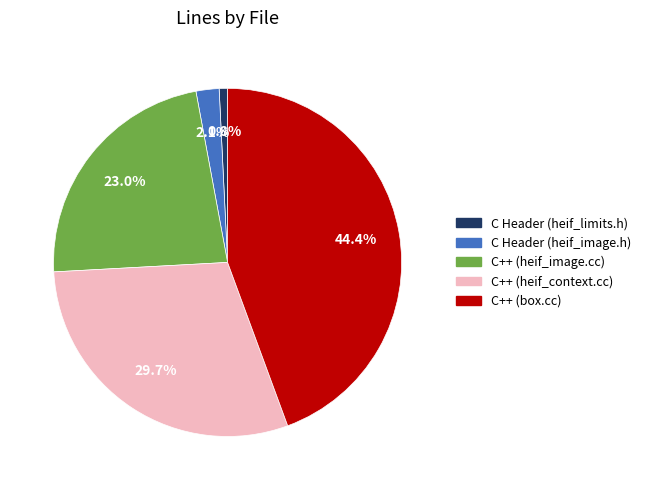

Is there a majority slice in this chart?

No